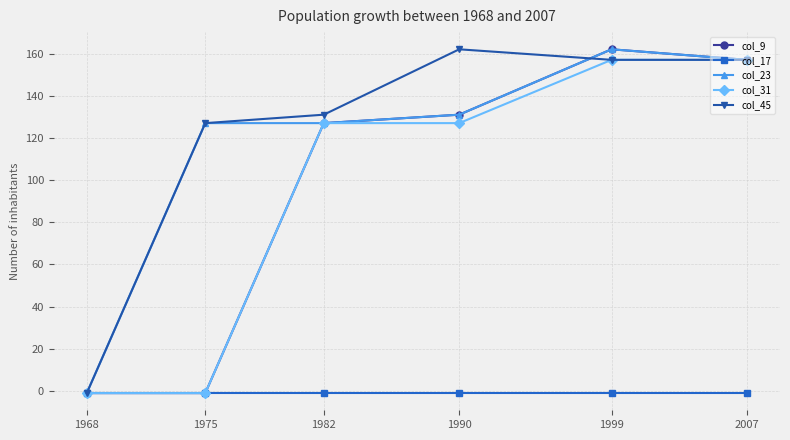

What is the sum of all col_31 values?

566